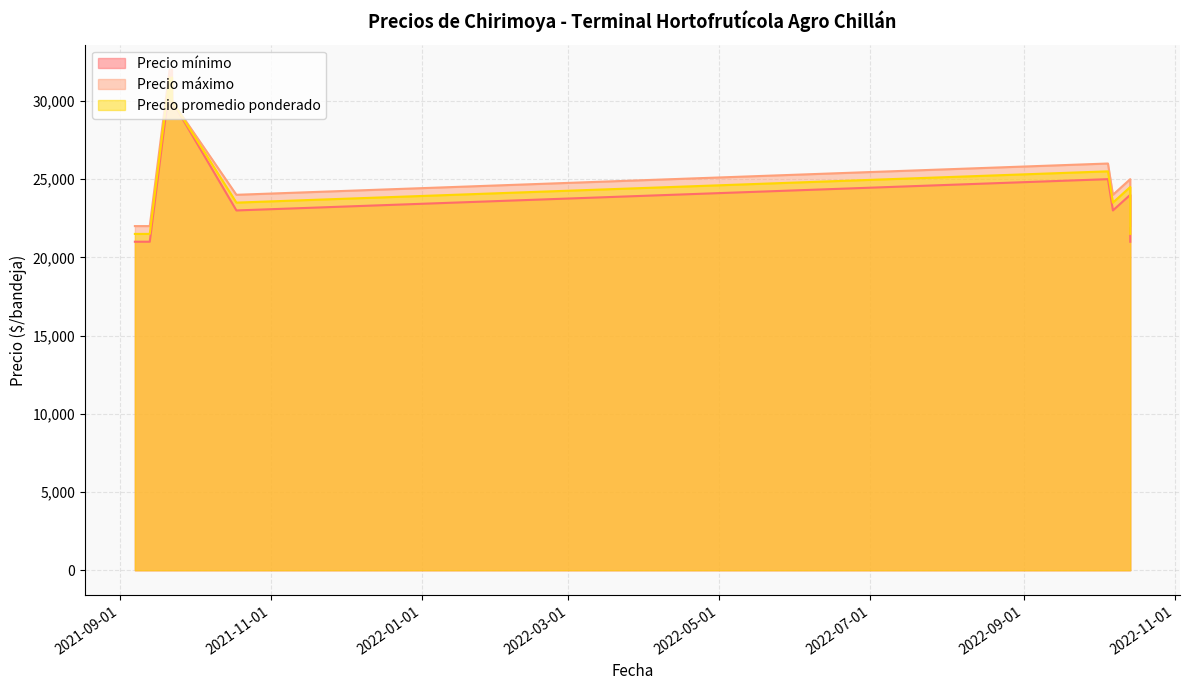

How many data points in Precio máximo are above 24000?

6